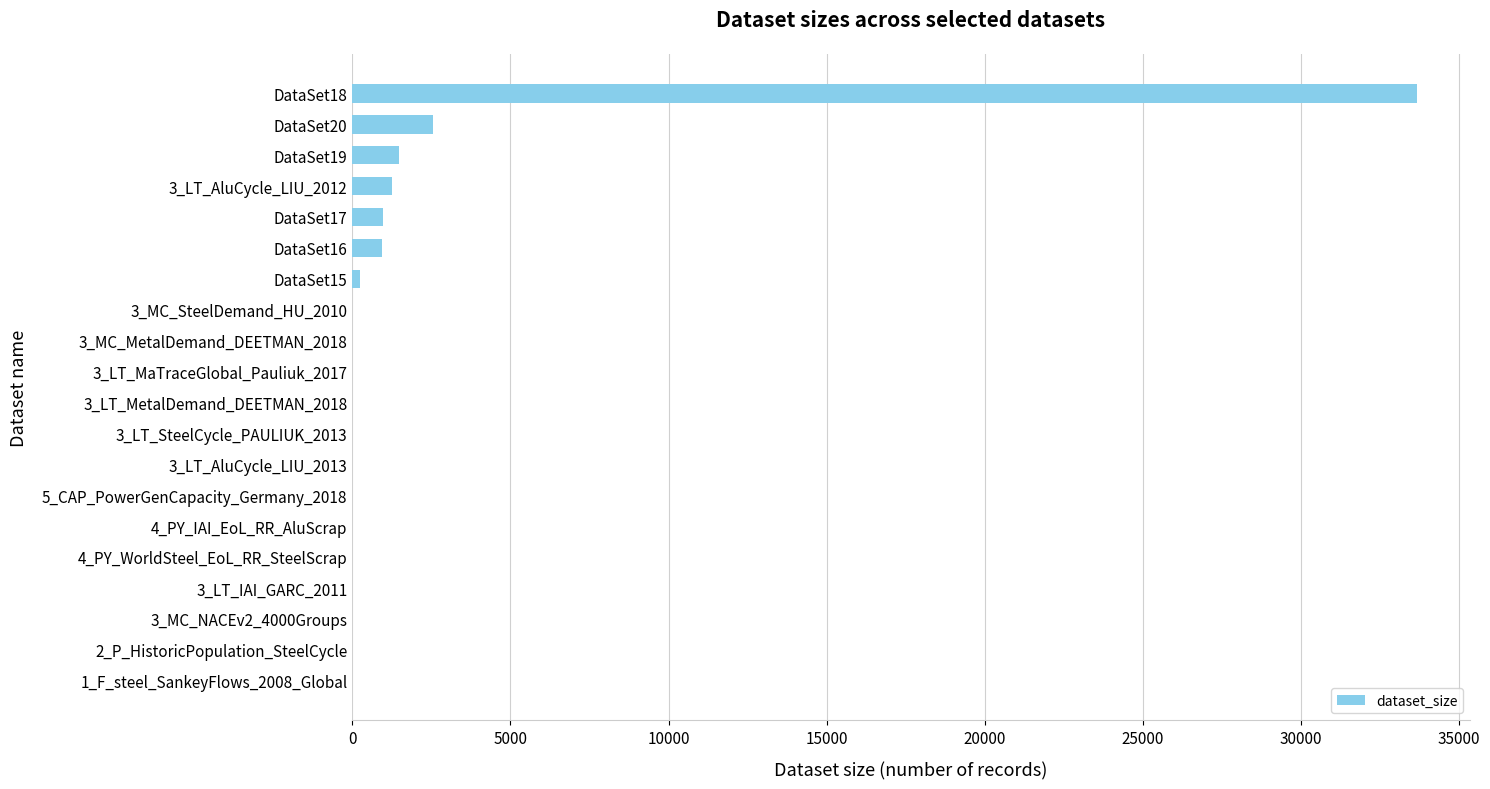

Does the chart contain stacked bars?

No